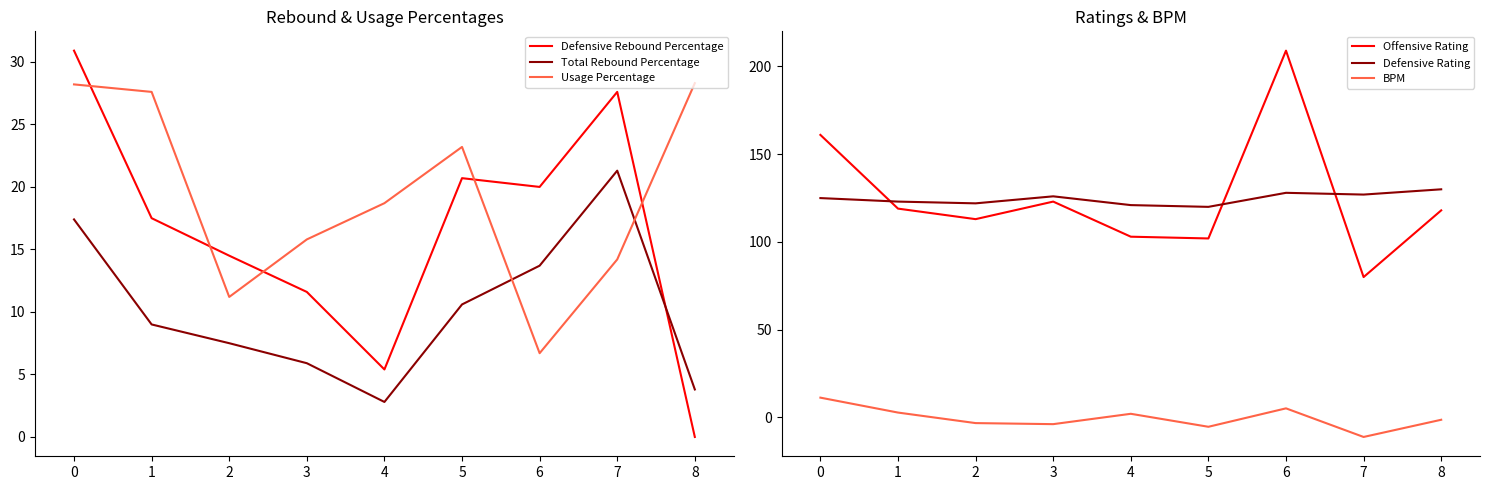

How many data points in BPM are less than -1?

5